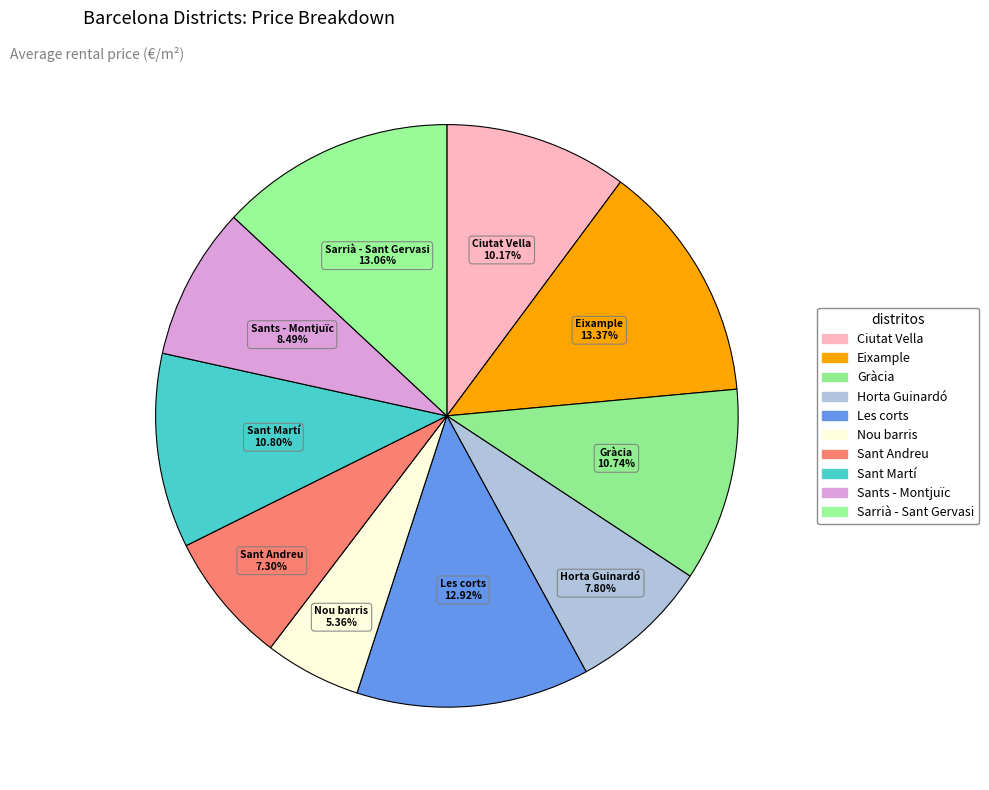

How many segments does this pie chart have?

10